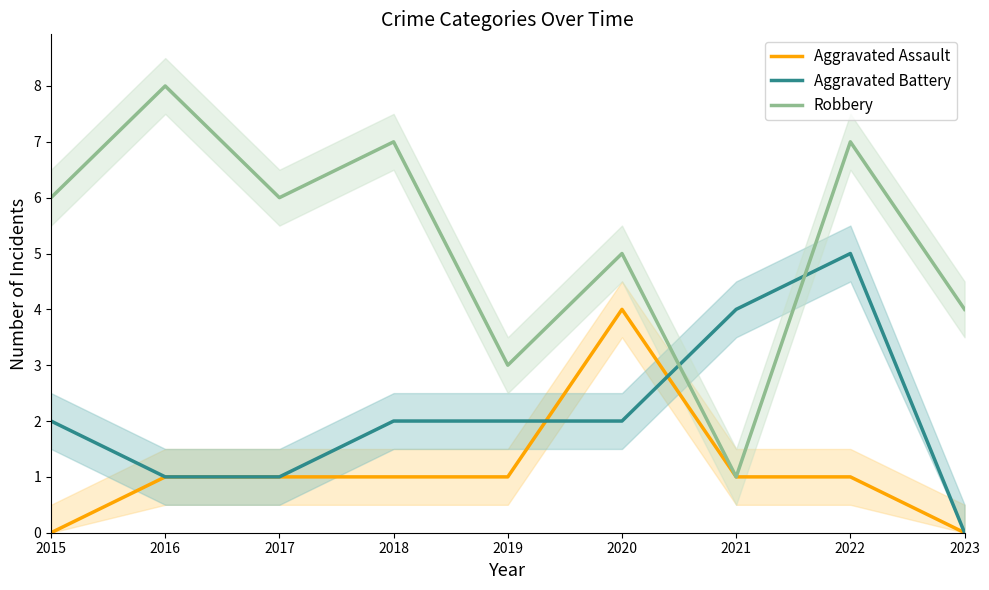

Between 2021 and 2022, which series saw the biggest shift?

Robbery